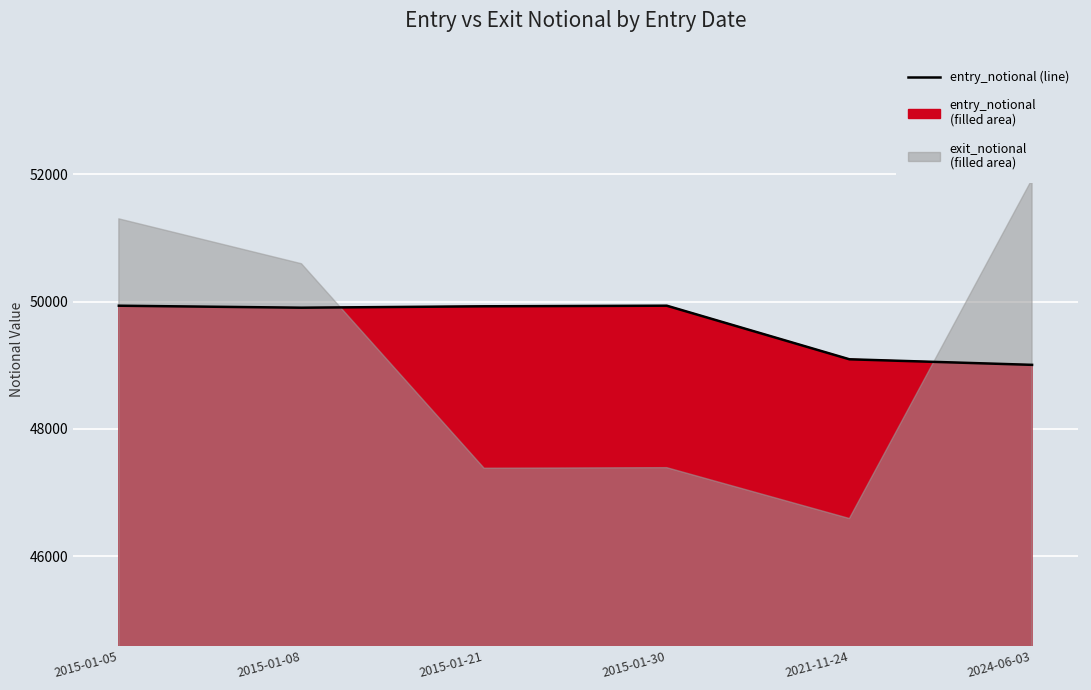

Rank the categories by value from highest to lowest.

2015-01-30, 2015-01-05, 2015-01-21, 2015-01-08, 2021-11-24, 2024-06-03